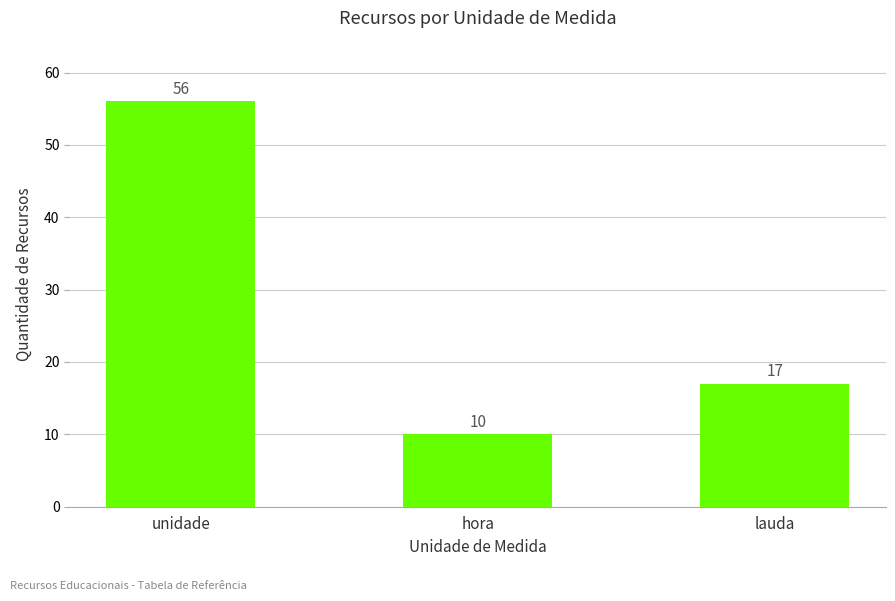

Between lauda and unidade, which is larger?

unidade